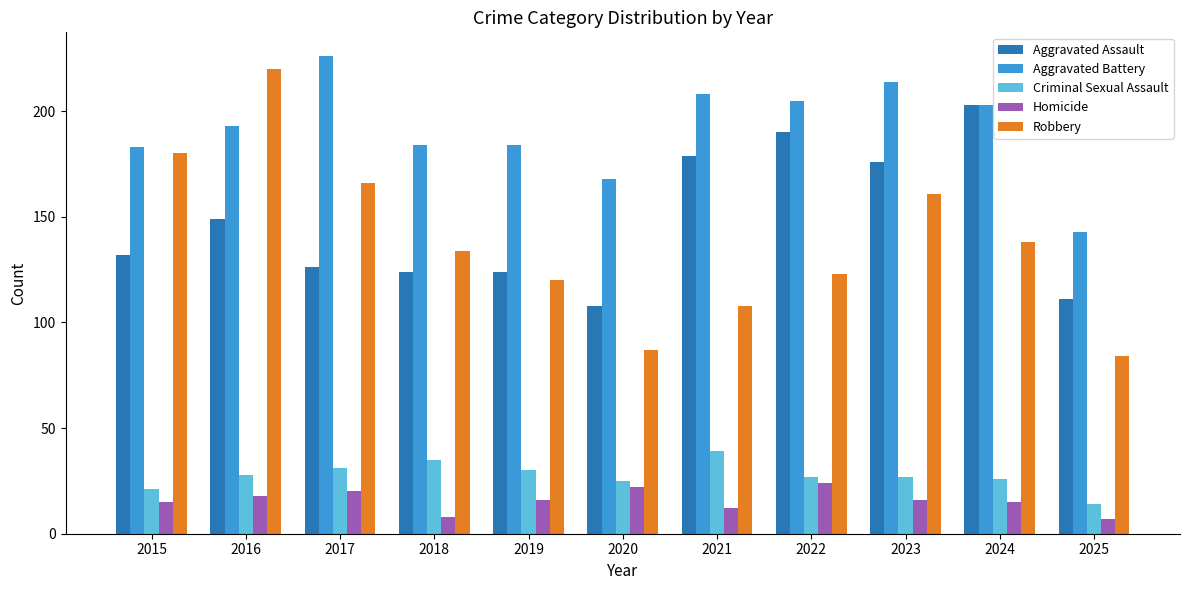

At which label does Robbery first exceed 134?

2015